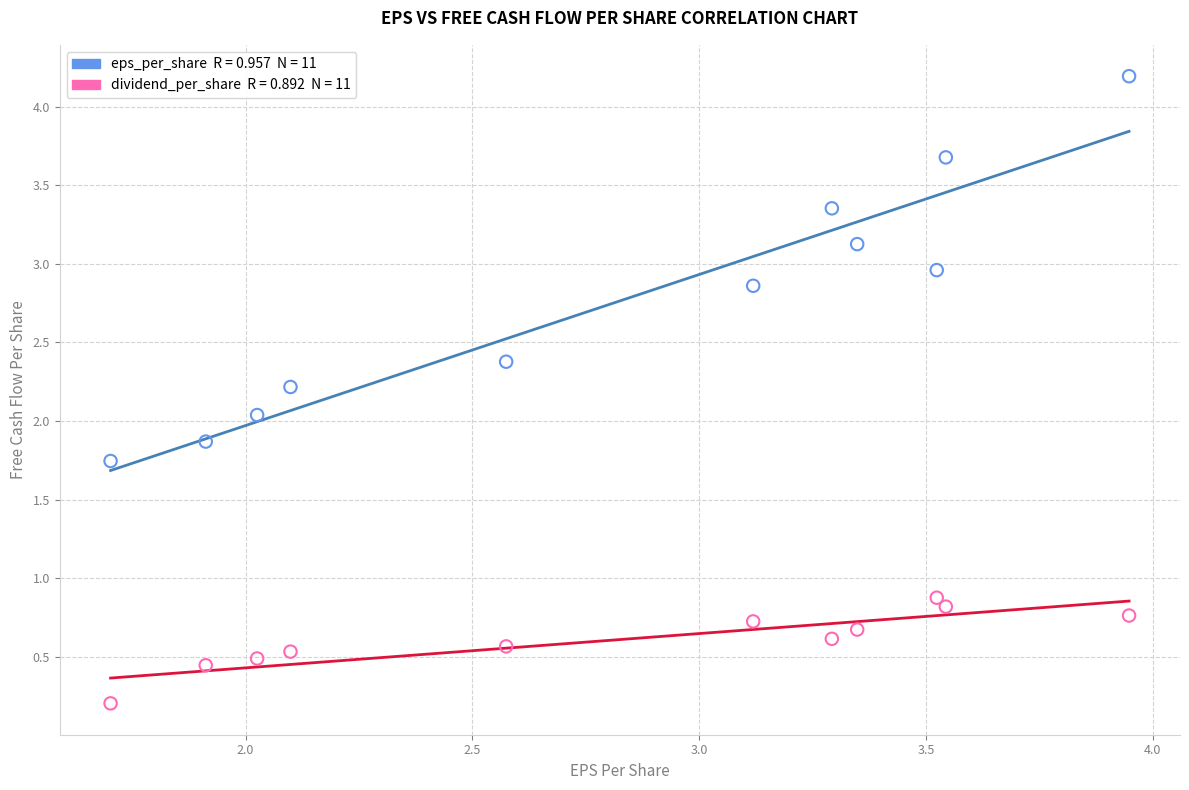

Across all data points, what is the range of X values (max minus min)?

2.2